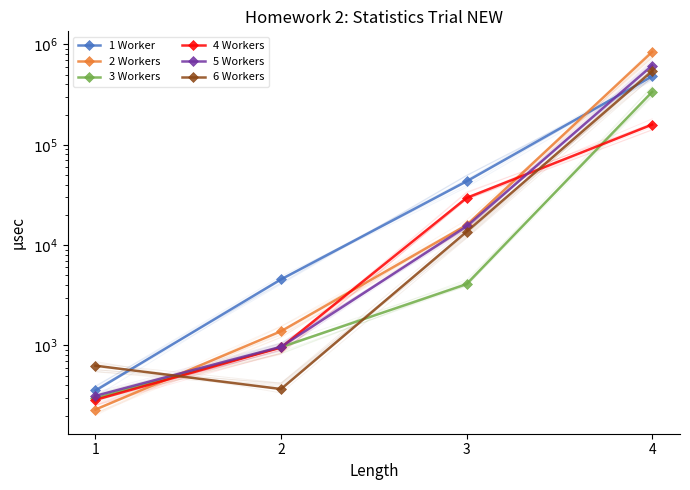

At which category is the sum across all series the highest?

4